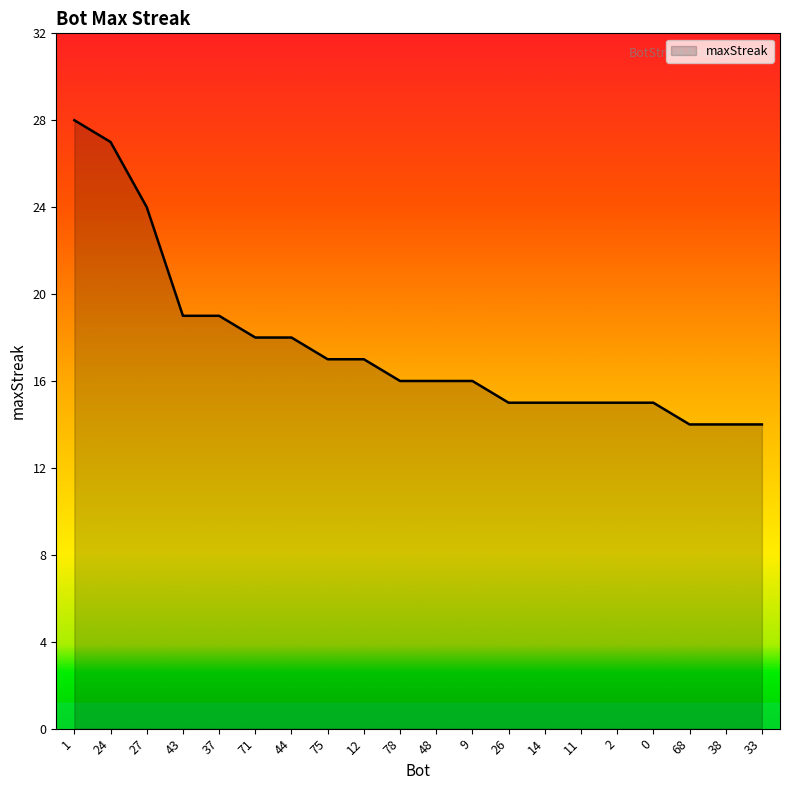

How many lines are shown in the chart?

1